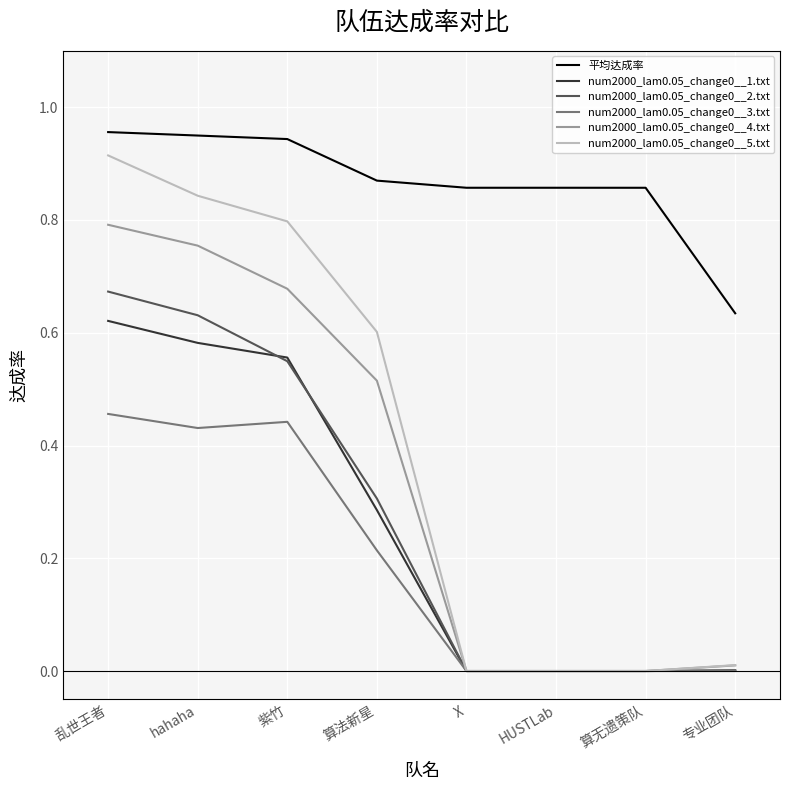

At how many categories does at least one series exceed 0?

8